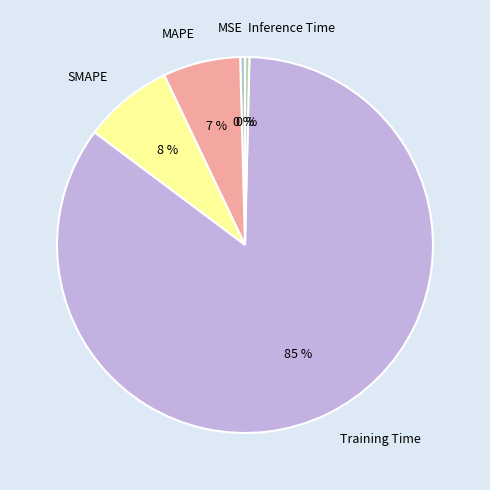

True or false: SMAPE accounts for 8% of the total.

True